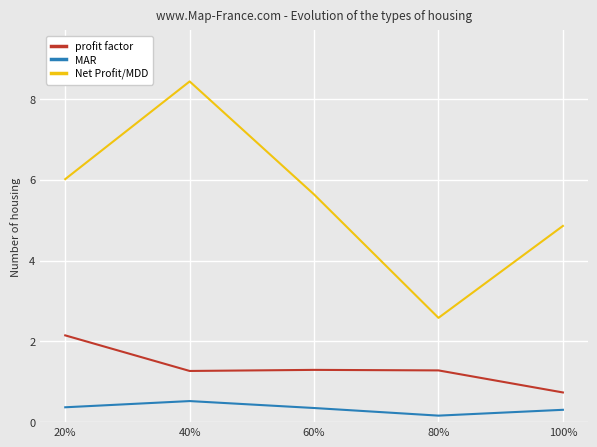

List the labels in order of Net Profit/MDD value, largest first.

40%, 20%, 60%, 100%, 80%